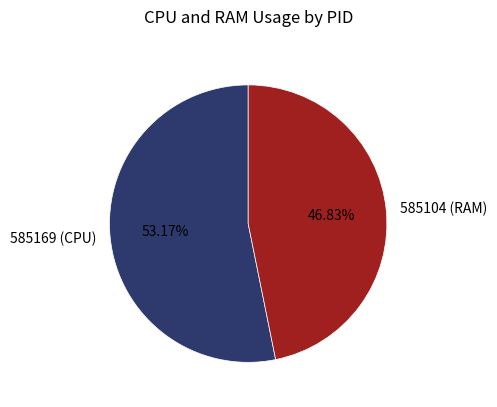

How many segments does this pie chart have?

2